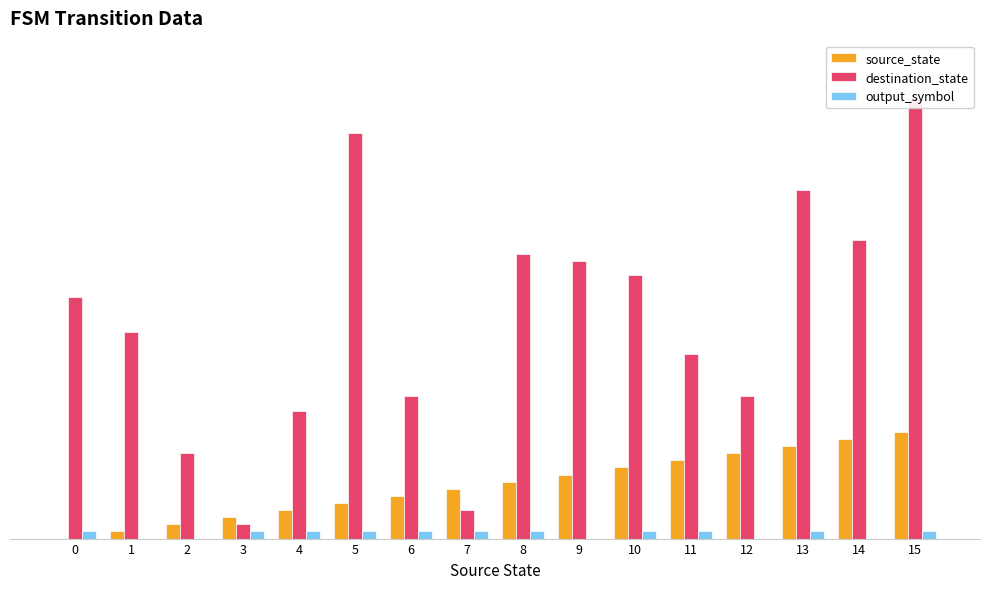

At 2, list the series in order from largest to smallest.

destination_state, source_state, output_symbol